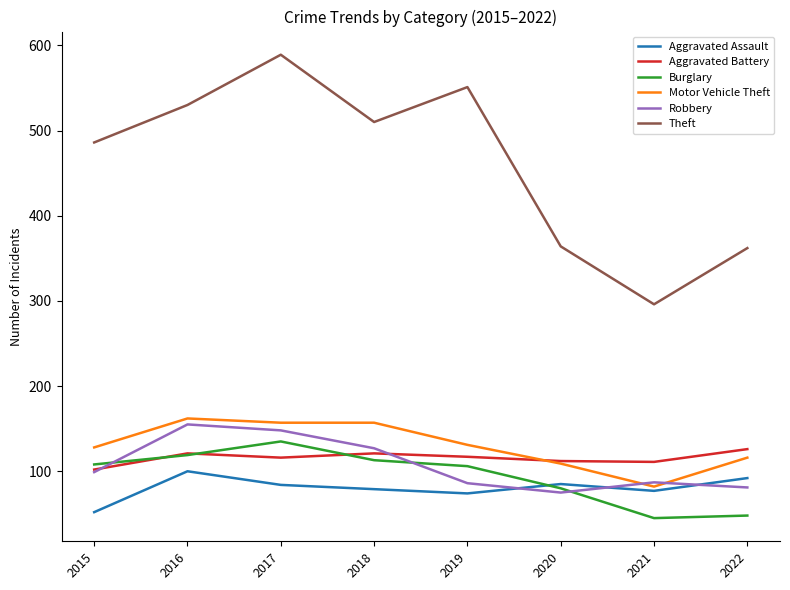

How many times do Robbery and Motor Vehicle Theft cross each other?

2